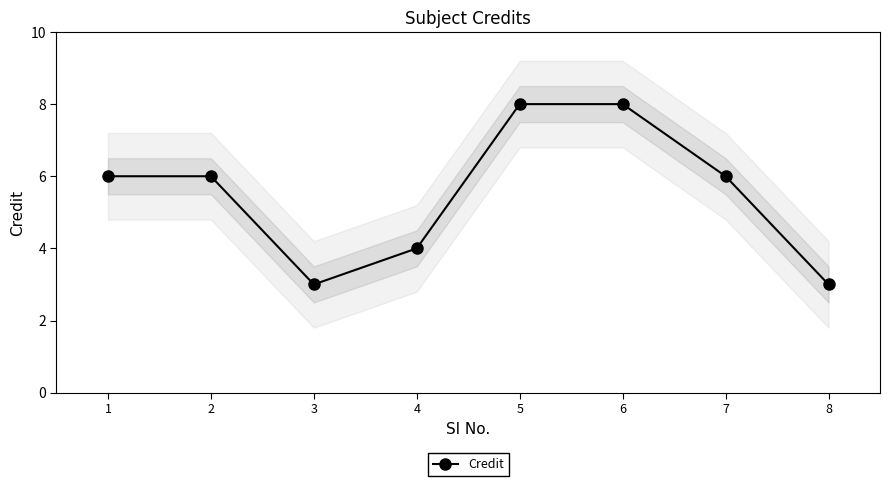

What is the change in value from 6 to 8?

-5